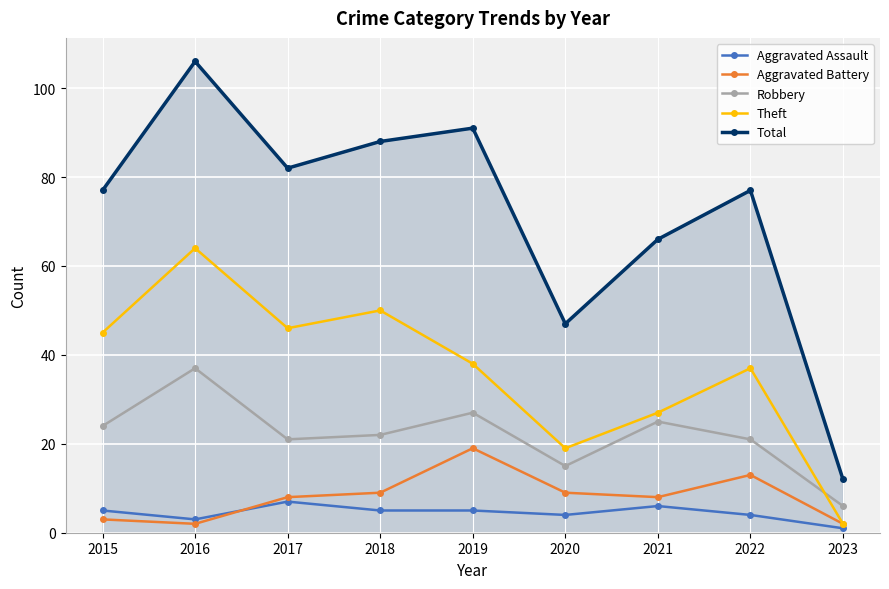

What is the value of the Robbery point at the 5th from the left?

27